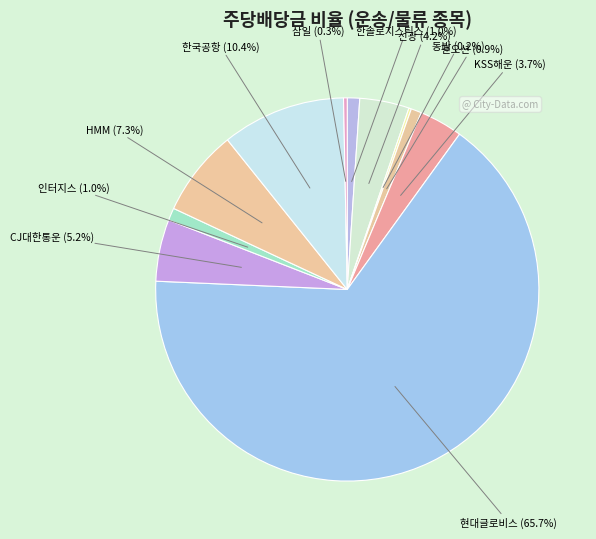

How many slices are in this pie chart?

11